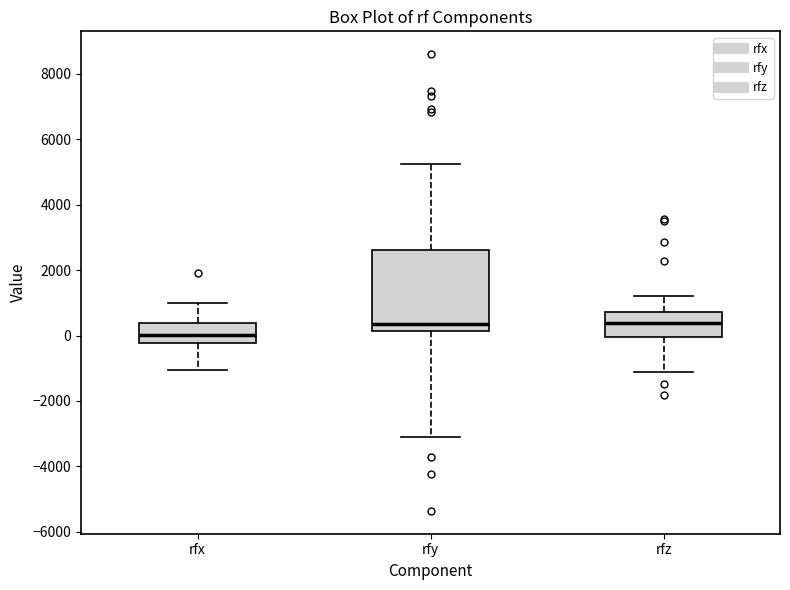

Which box is the tallest, from its lower edge to its upper edge?

rfy